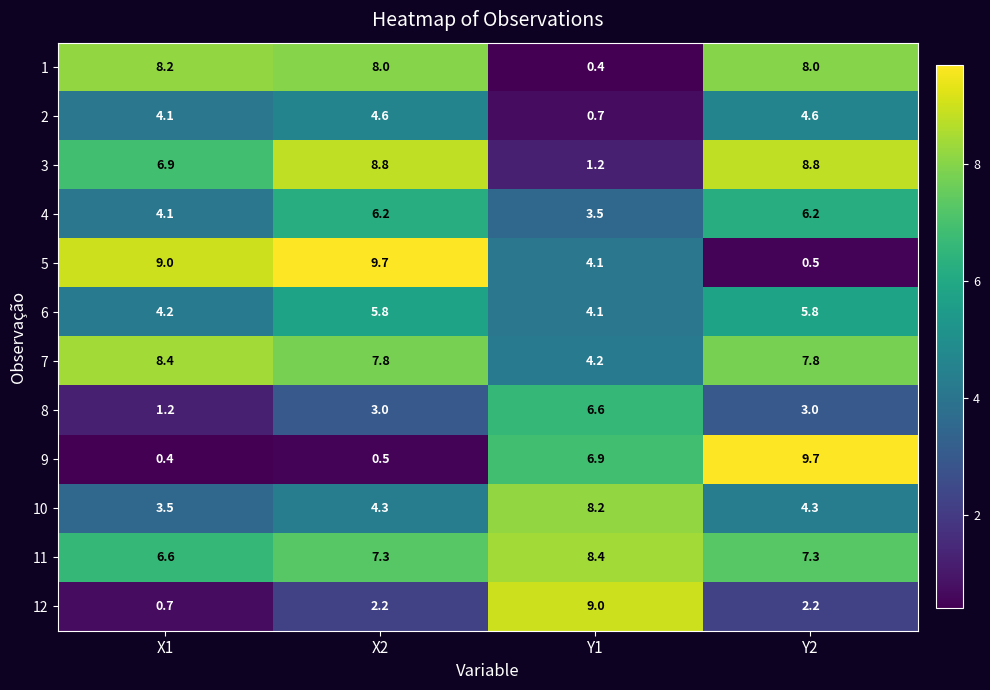

Is it true that 3 equals 1.5 at X1?

False